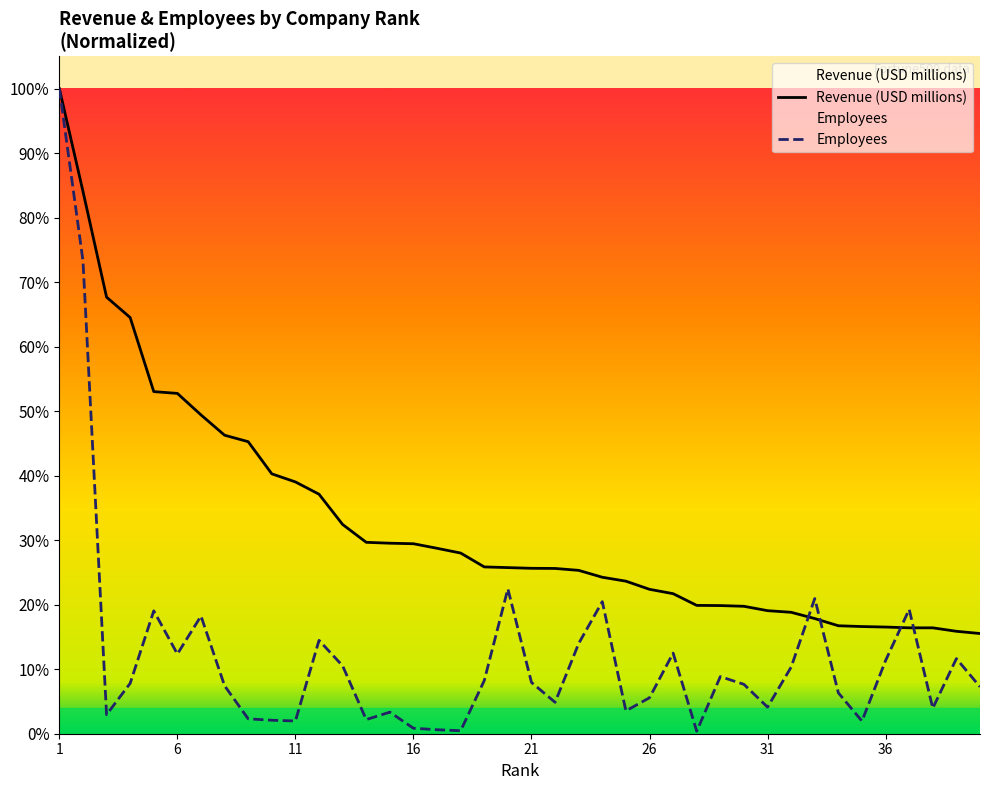

Which series has the largest total across all categories?

Revenue (USD millions)